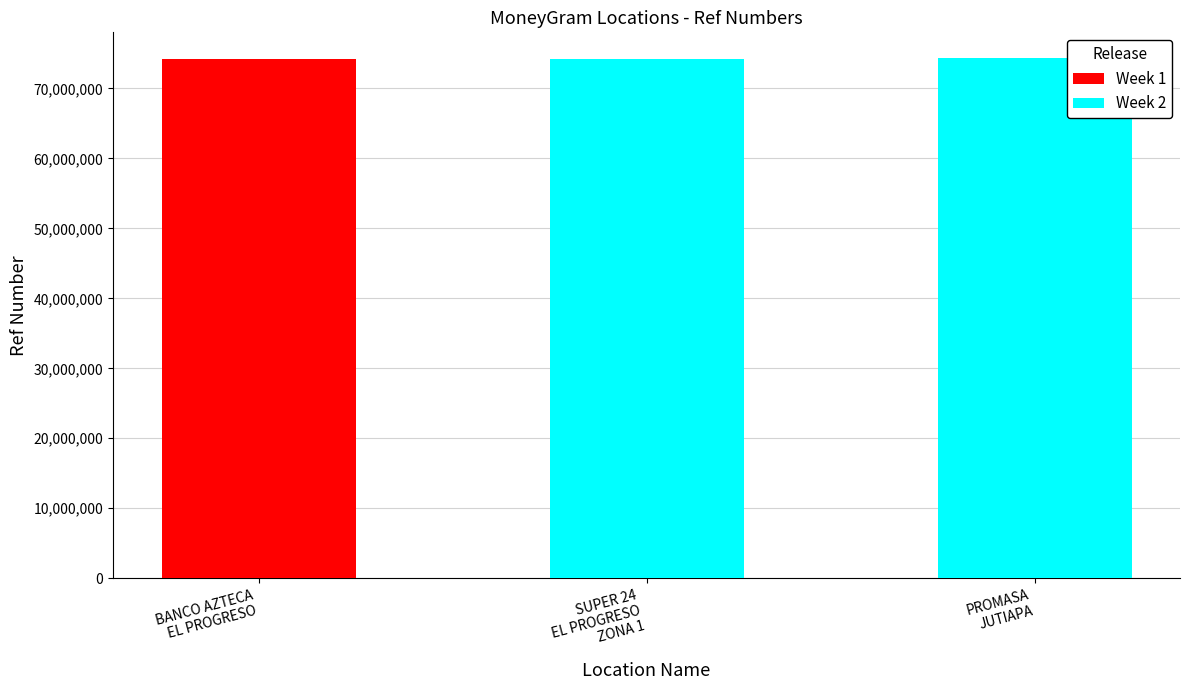

What is the ratio of the value at SUPER 24 EL PROGRESO ZONA 1 (JUTIAPA) to the value at BANCO AZTECA GUATEMALA - EL PROGRESO - A?

1.0